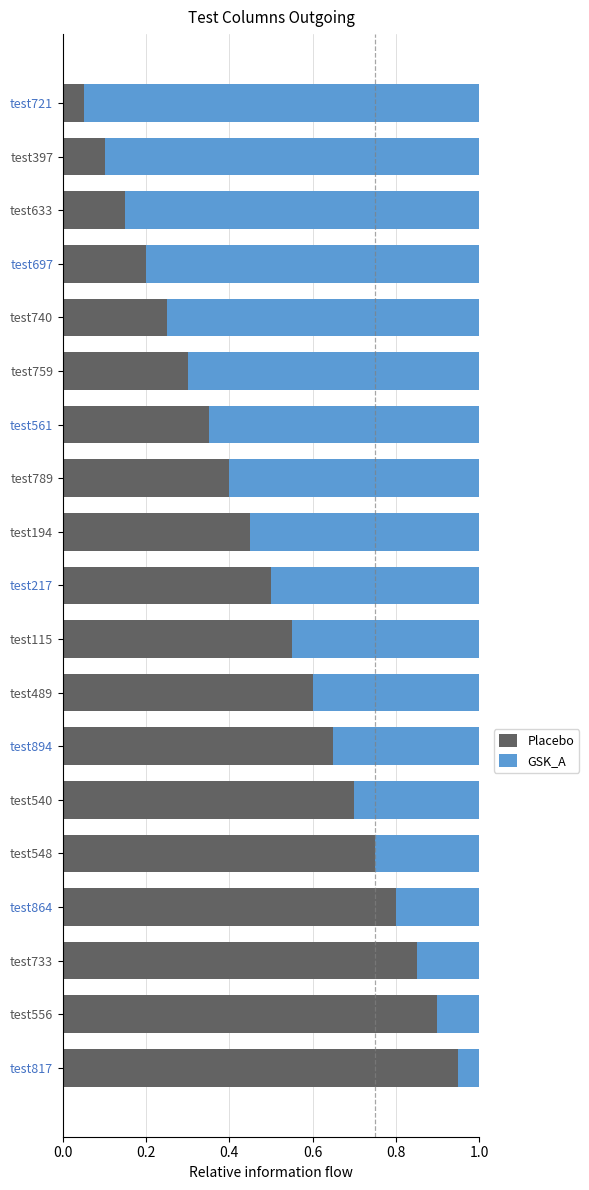

What is the sum of all Placebo values?

9.5